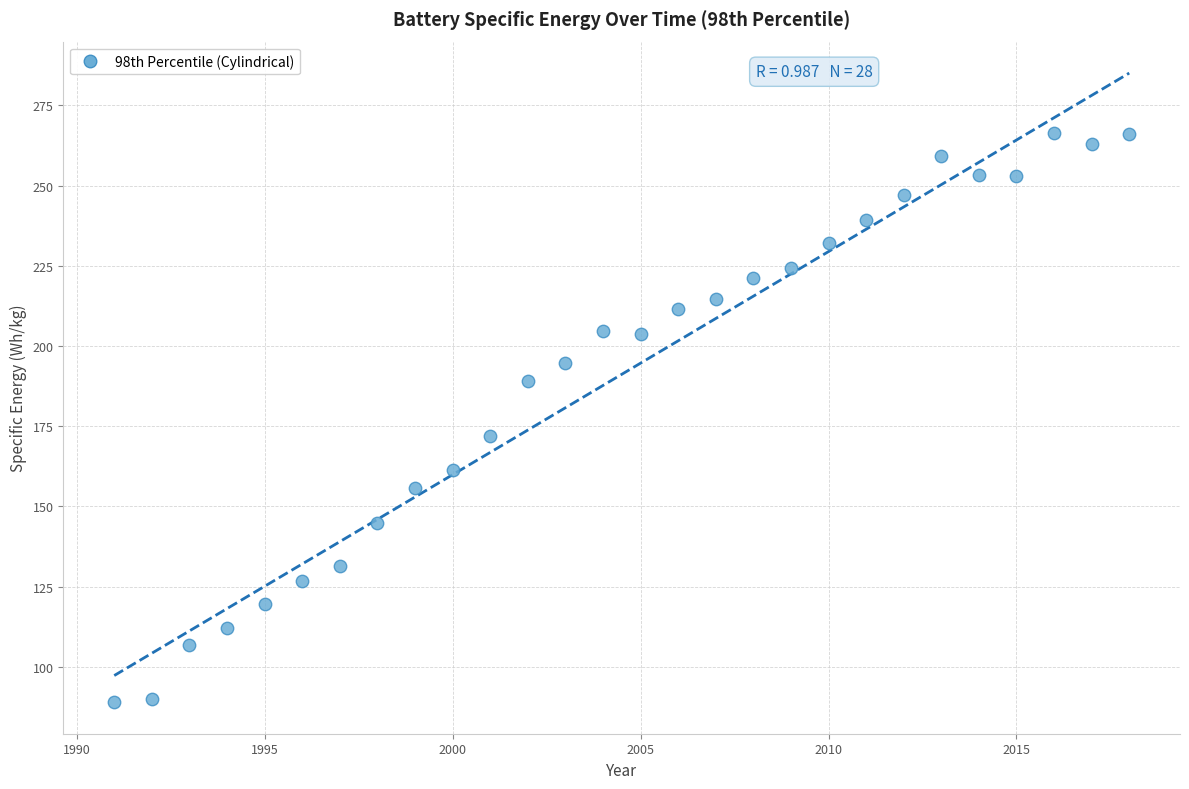

What Y value in the scatter plot is closest to 177?

172.0